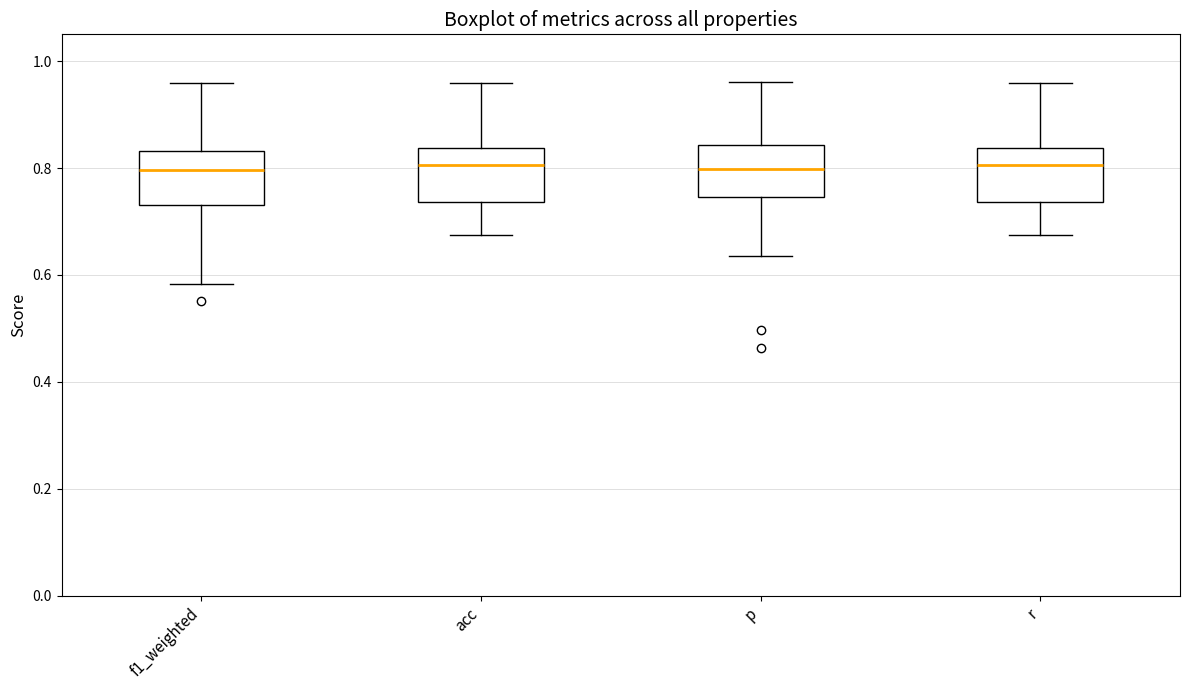

Reading left to right, transcribe this box plot: for each box, give where its median line is, the range the box spans, and where its two whiskers end, as read against the y-axis. The values are not printed on the chart, so give them approximately, as read against the axis.

f1_weighted: median 0.80, box 0.74 to 0.84, whiskers 0.58 to 0.96
acc: median 0.80, box 0.74 to 0.84, whiskers 0.68 to 0.96
p: median 0.80, box 0.74 to 0.84, whiskers 0.64 to 0.96
r: median 0.80, box 0.74 to 0.84, whiskers 0.68 to 0.96